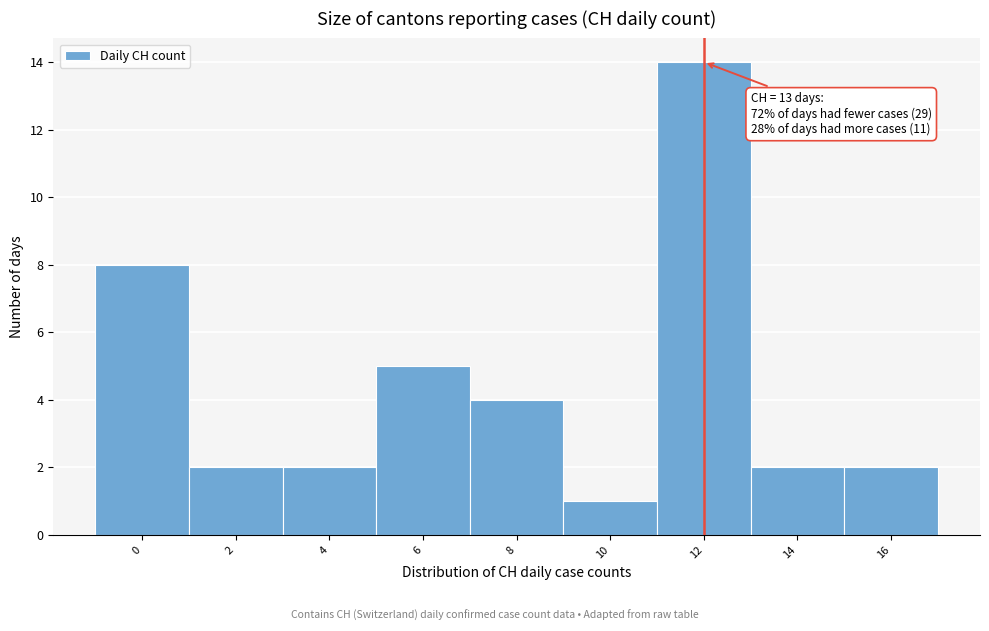

Reading left to right, transcribe all the data shown in this chart.

8	2	2	5	4	1	14	2	2